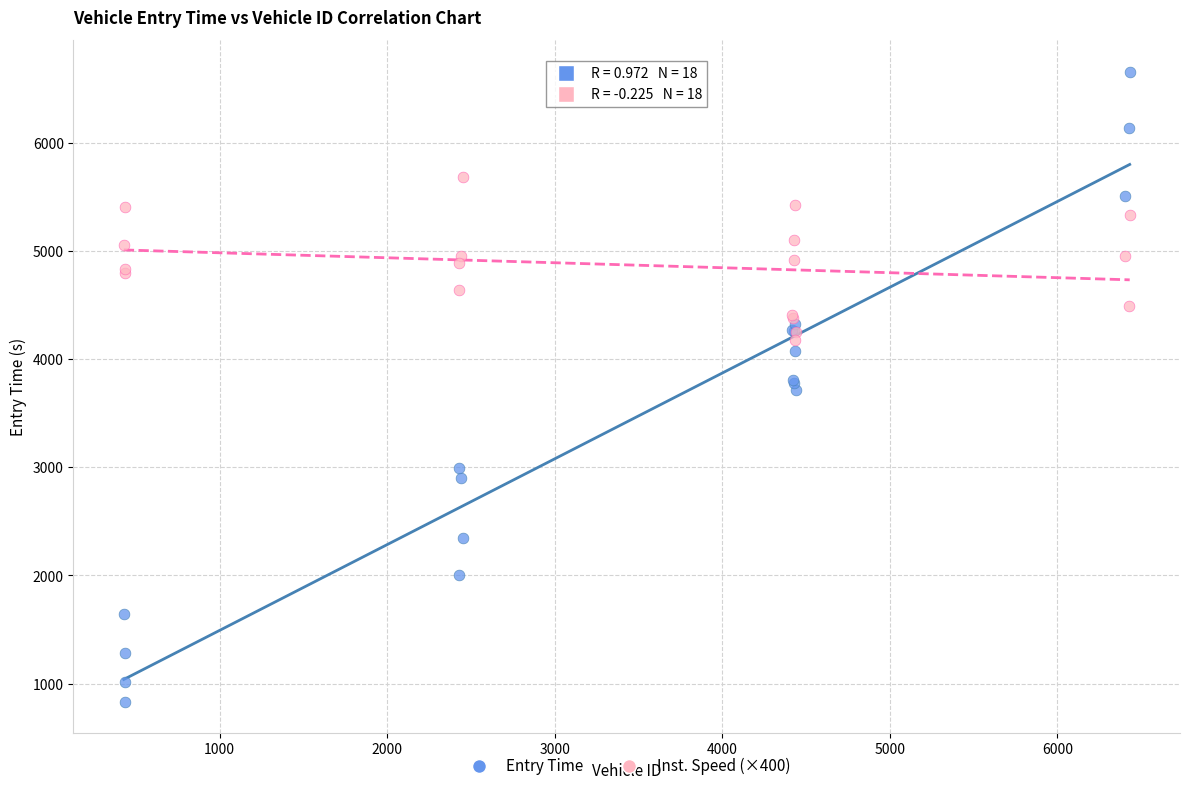

Which series contains the lowest Y value?

Entry Time